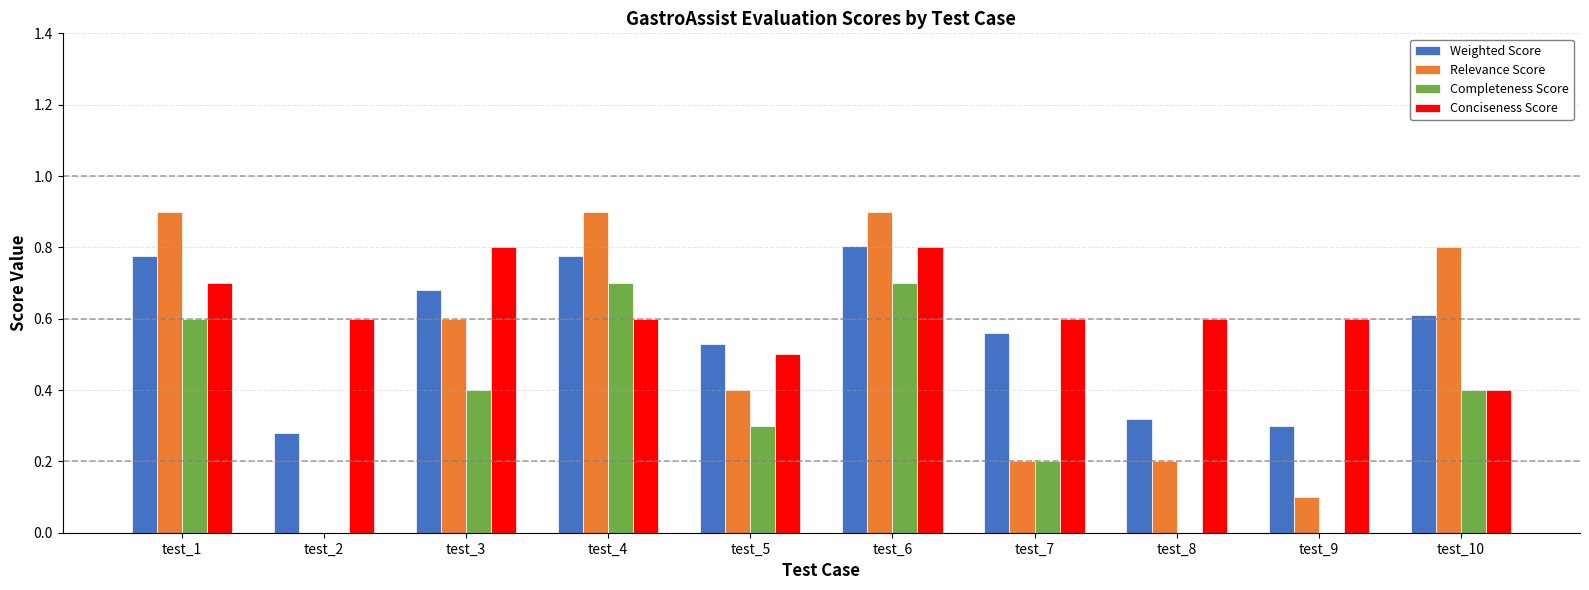

What is the difference between the Relevance Score values at test_10 and test_4?

0.1